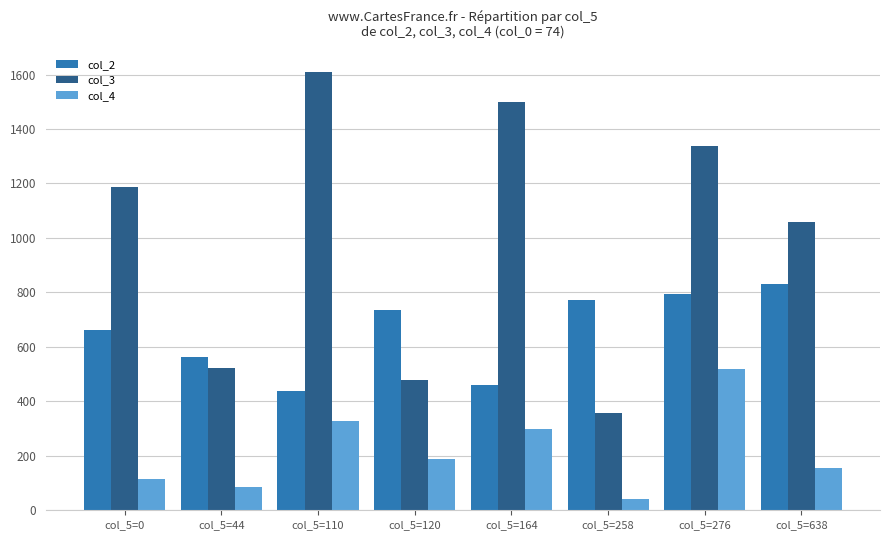

Reading right to left, transcribe all the data shown in this chart.

col_2: col_5=638=830	col_5=276=794	col_5=258=771	col_5=164=461	col_5=120=735	col_5=110=439	col_5=44=563	col_5=0=662
col_3: col_5=638=1060	col_5=276=1336	col_5=258=358	col_5=164=1500	col_5=120=478	col_5=110=1610	col_5=44=522	col_5=0=1188
col_4: col_5=638=155	col_5=276=518	col_5=258=43	col_5=164=297	col_5=120=190	col_5=110=329	col_5=44=84	col_5=0=115